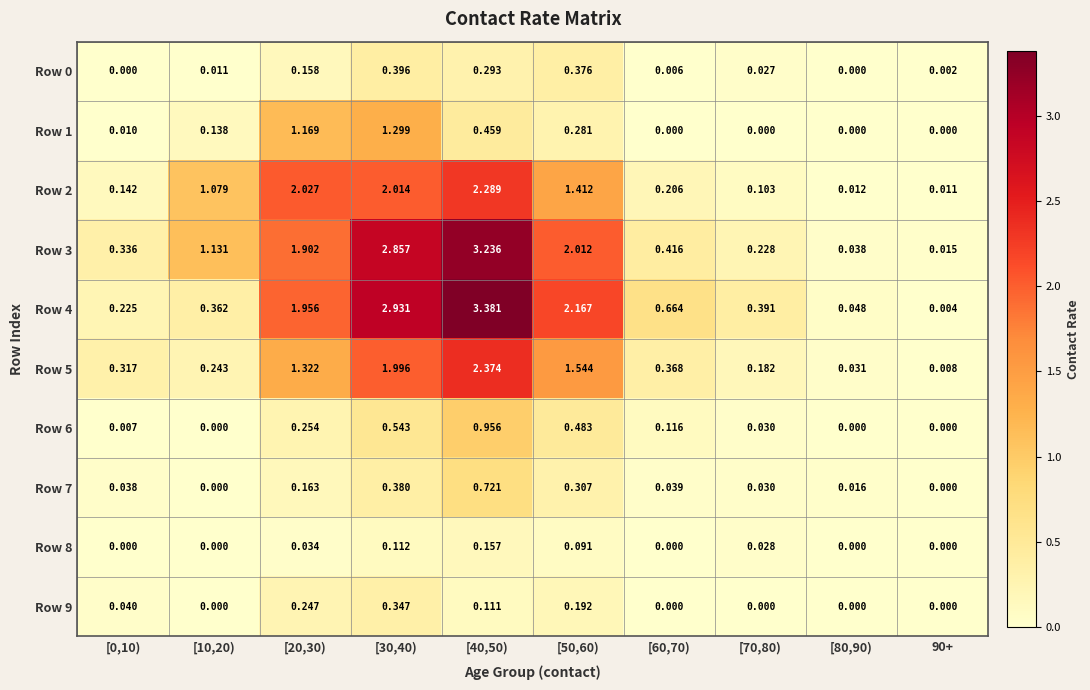

Which series changed the most between [80,90) and 90+?

Row 4